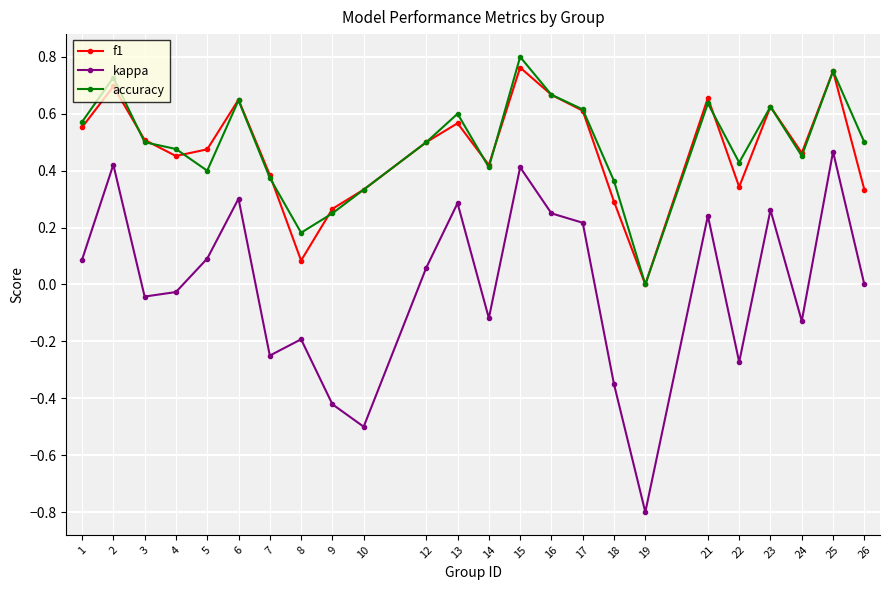

The value of accuracy at 22 is 0.2. True or false?

False